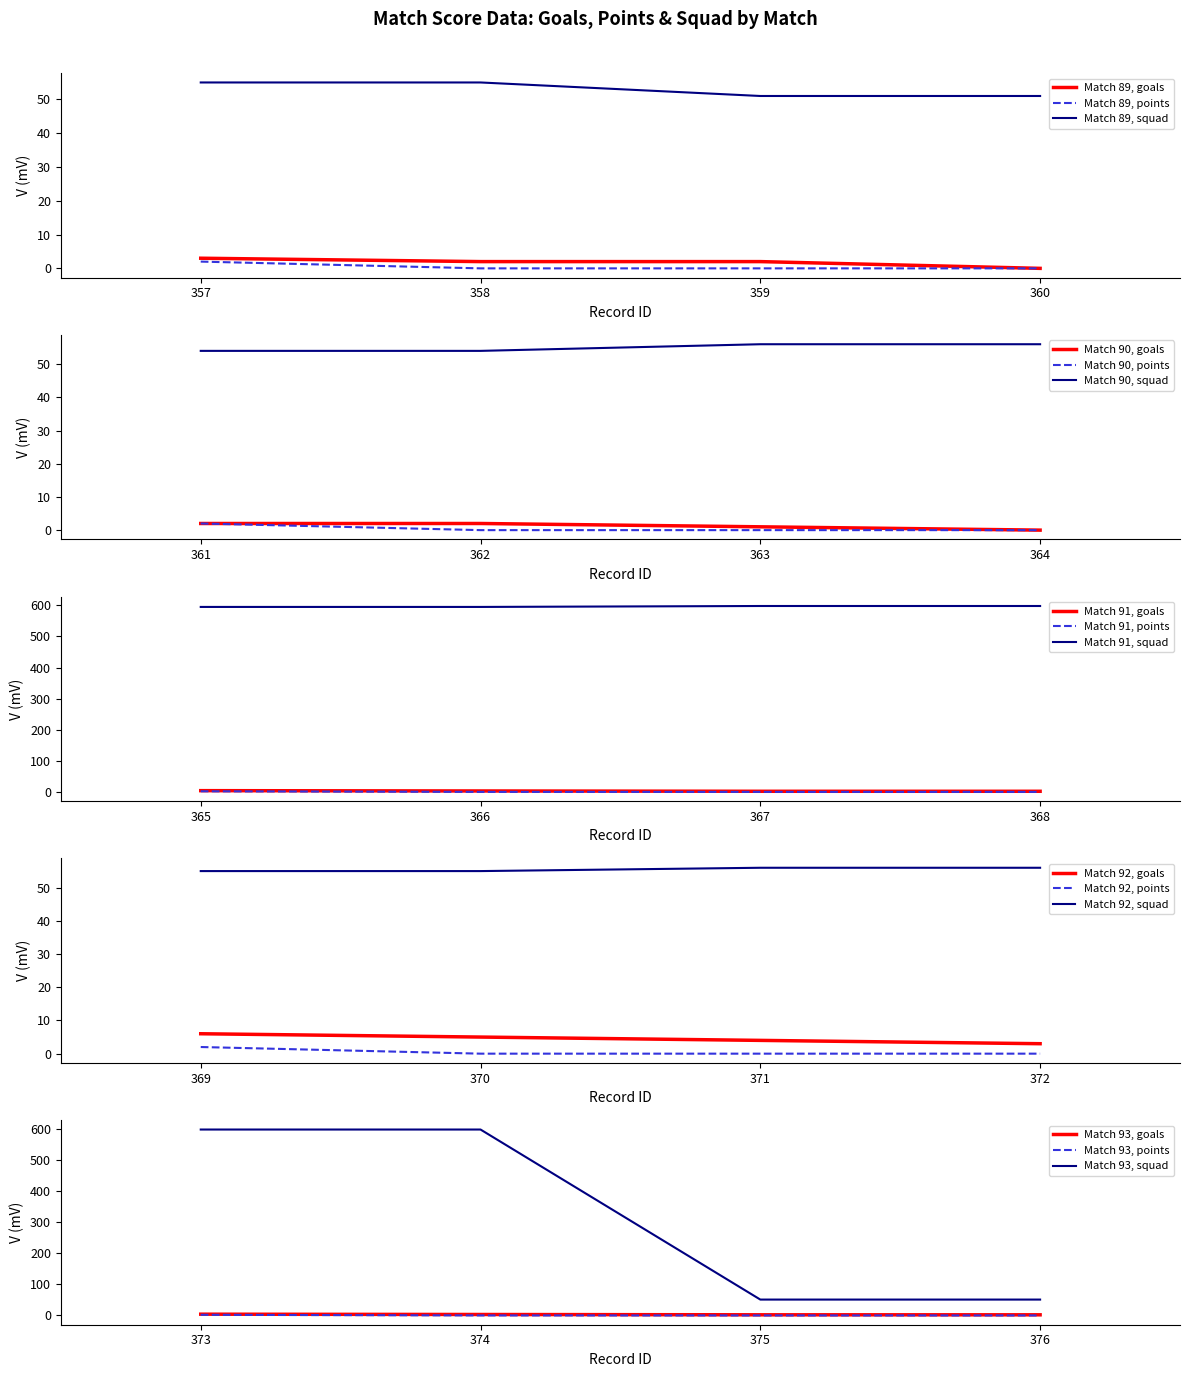

True or false: points and squad intersect in this chart.

False